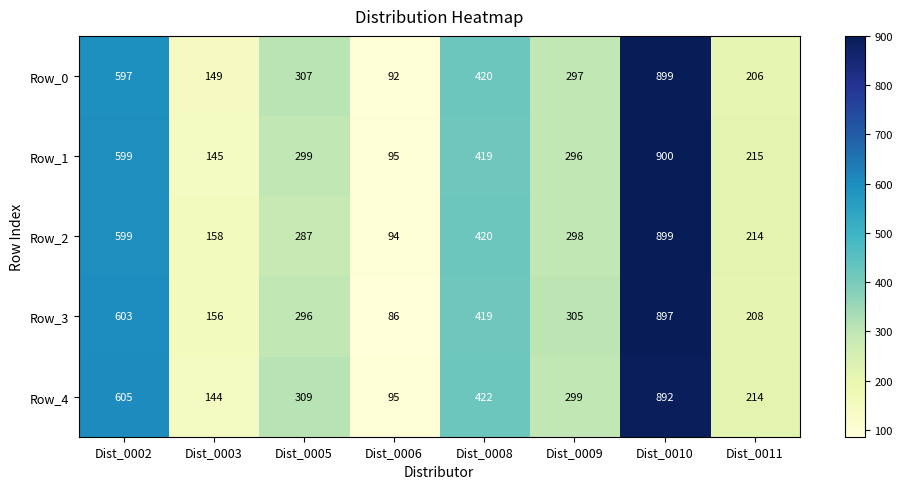

What is the difference between the Row_0 values at Dist_0009 and Dist_0010?

602